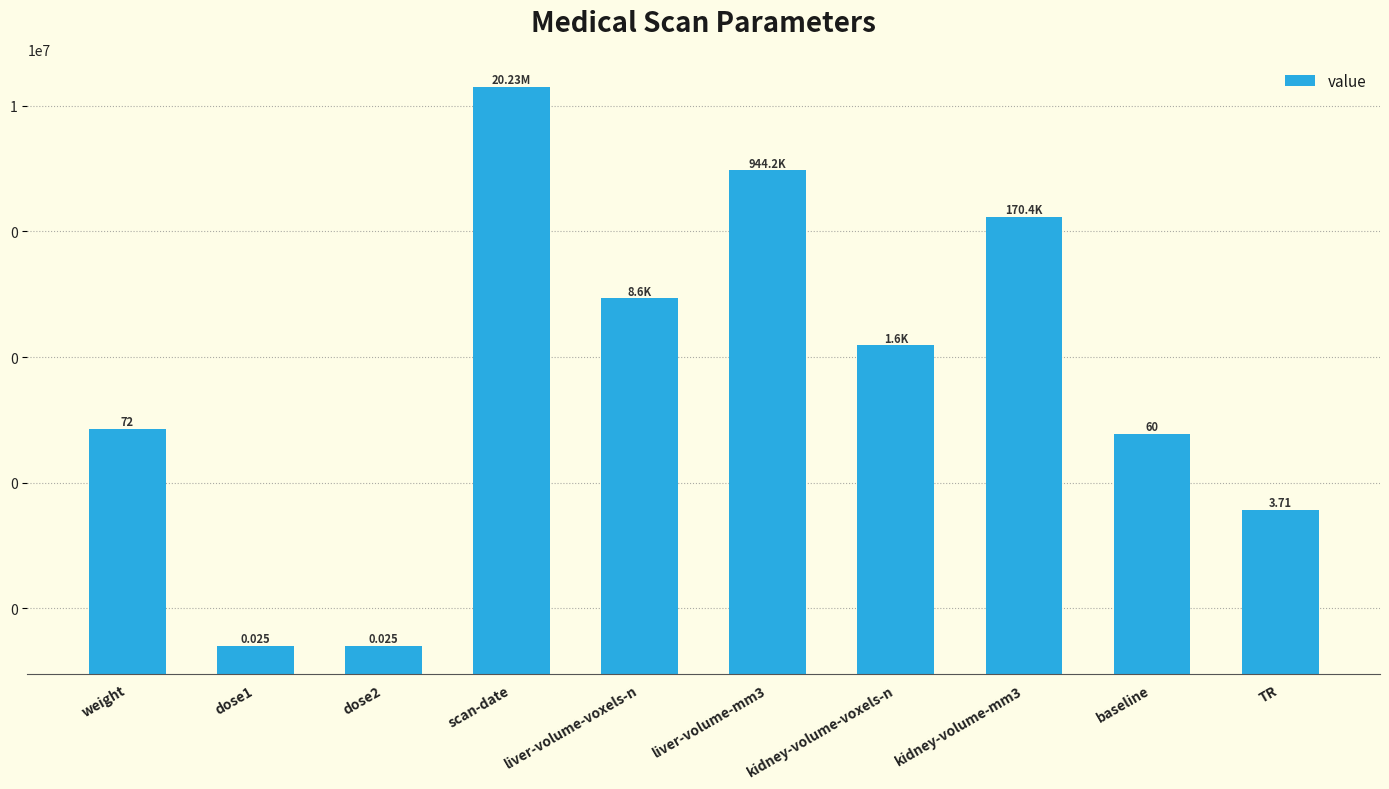

Are the bars grouped side by side (vs. stacked)?

No